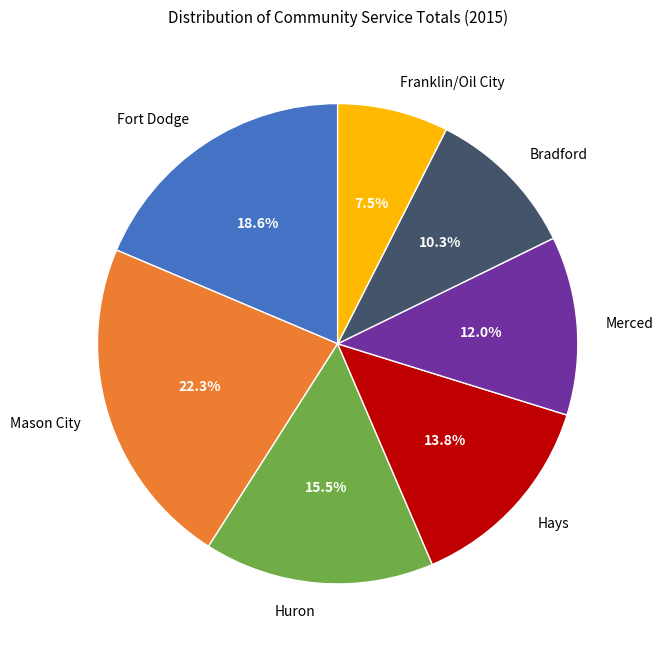

To the nearest percent, what is the difference between the largest and smallest slice percentages?

15%